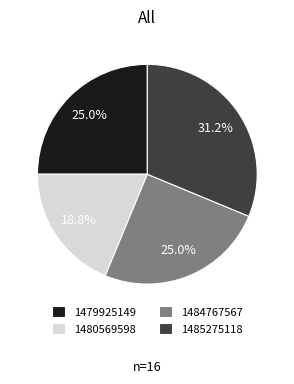

True or false: 1484767567 accounts for 15% of the total.

False